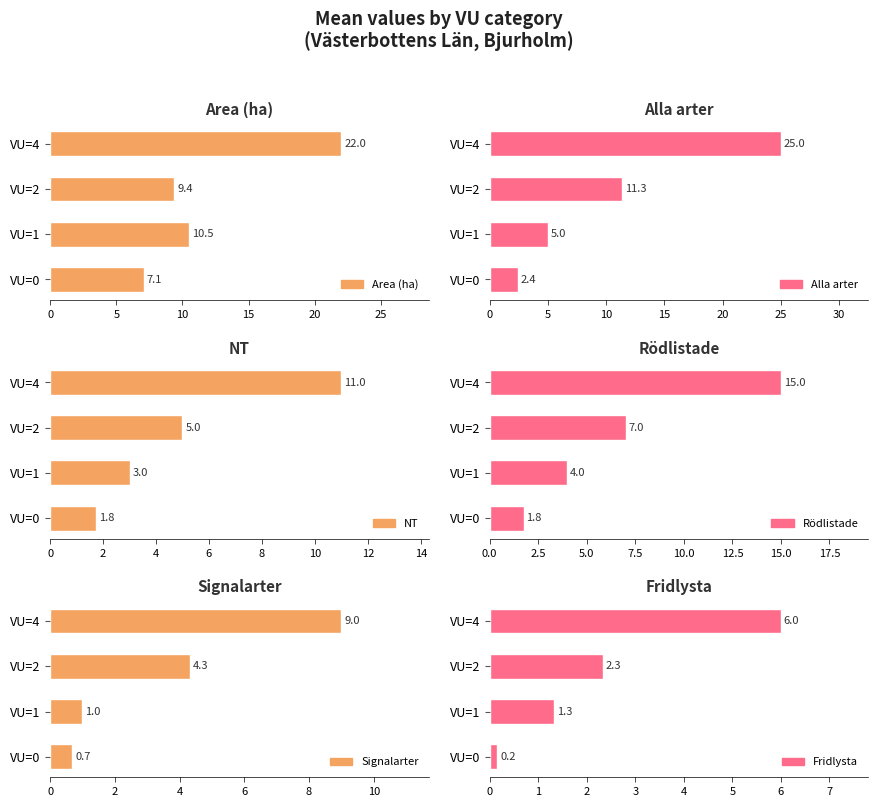

How many values in the Signalarter series are below 4?

2